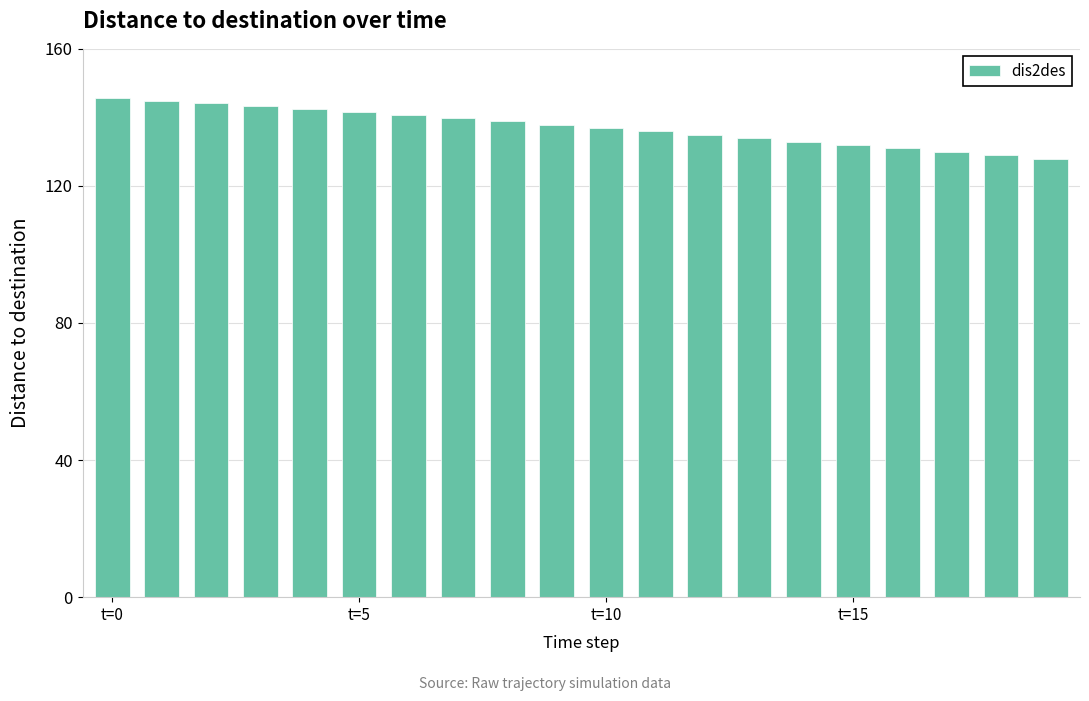

What is the greatest value displayed?

145.7